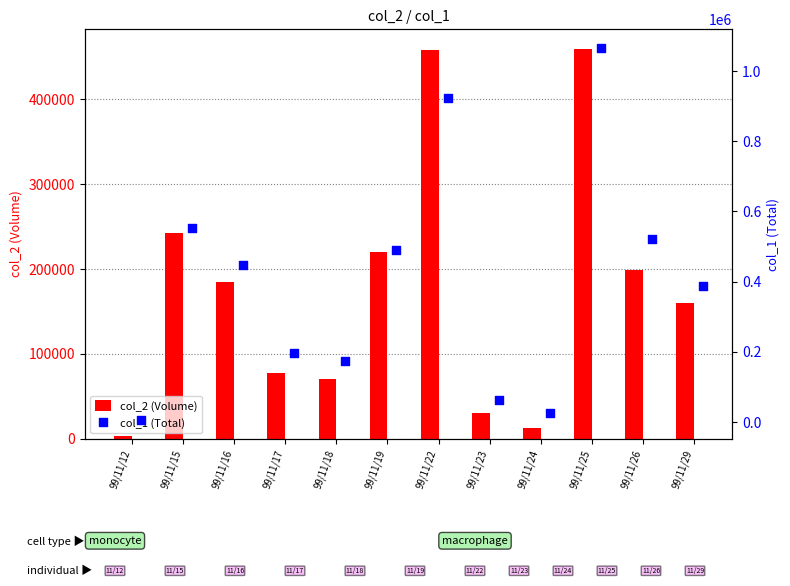

What are all the series names shown in the legend?

col_2 (Volume), col_1 (Total)